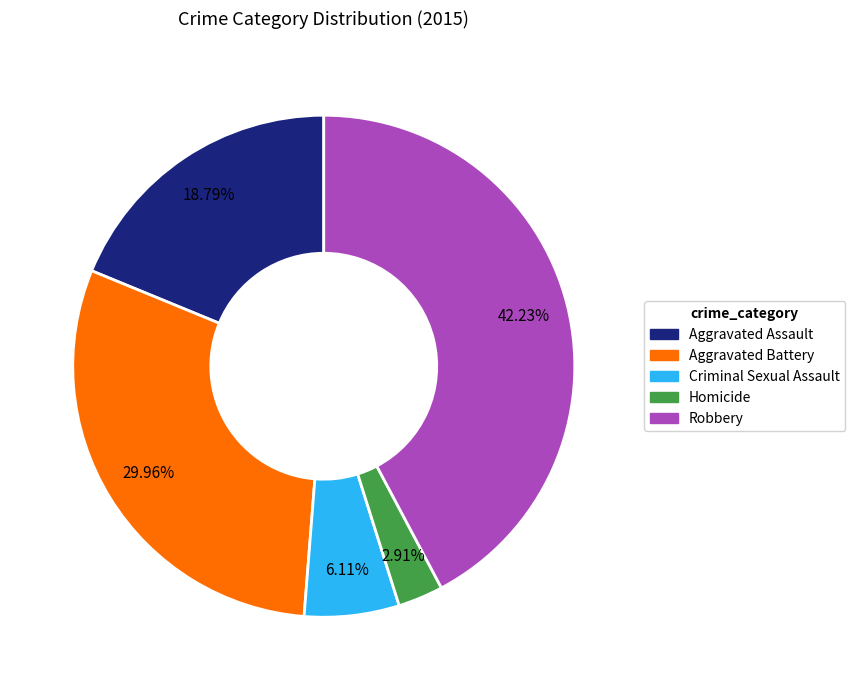

Between Criminal Sexual Assault and Aggravated Assault, which is larger?

Aggravated Assault